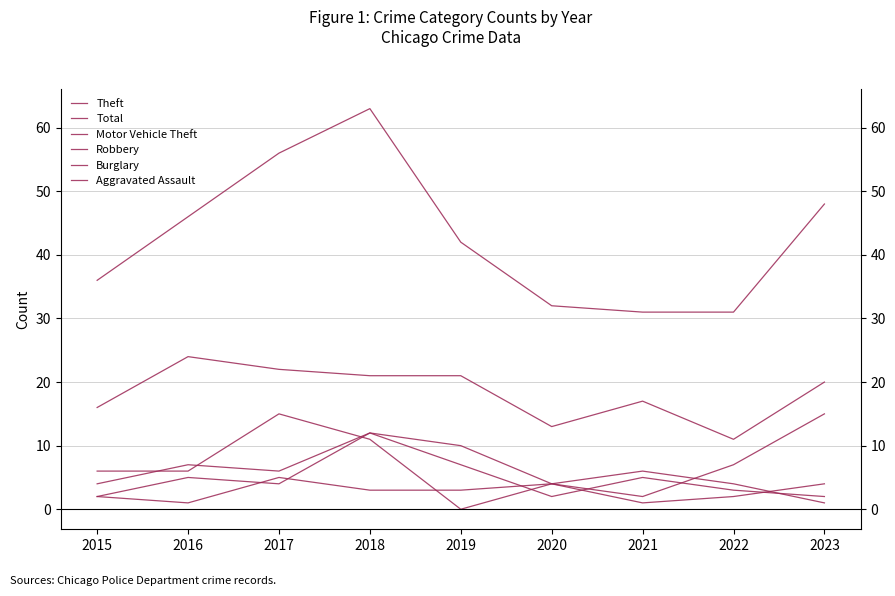

What is the approximate value of Burglary at 2018?

12